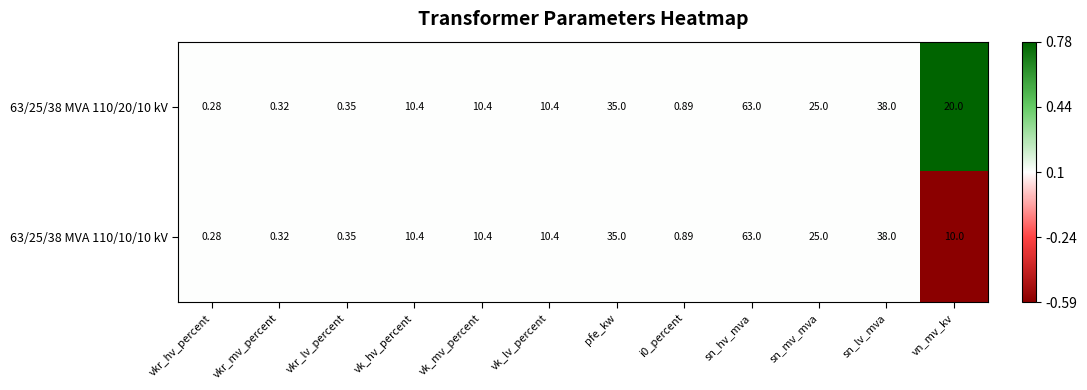

Where does the 63/25/38 MVA 110/10/10 kV series first go above 10?

vk_hv_percent